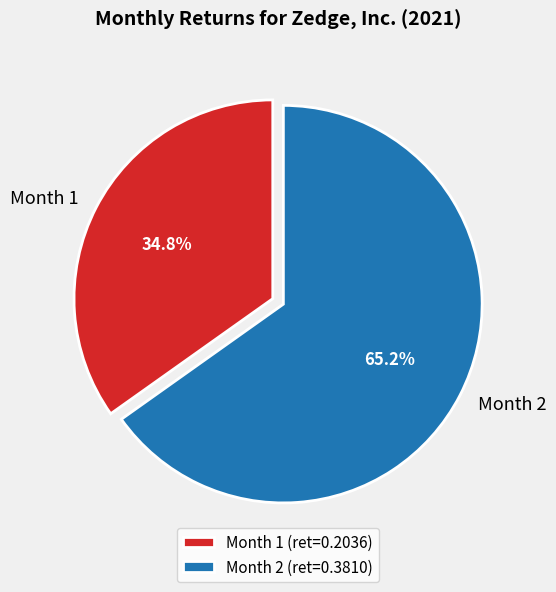

What portion of the pie excludes Month 1?

65.2%